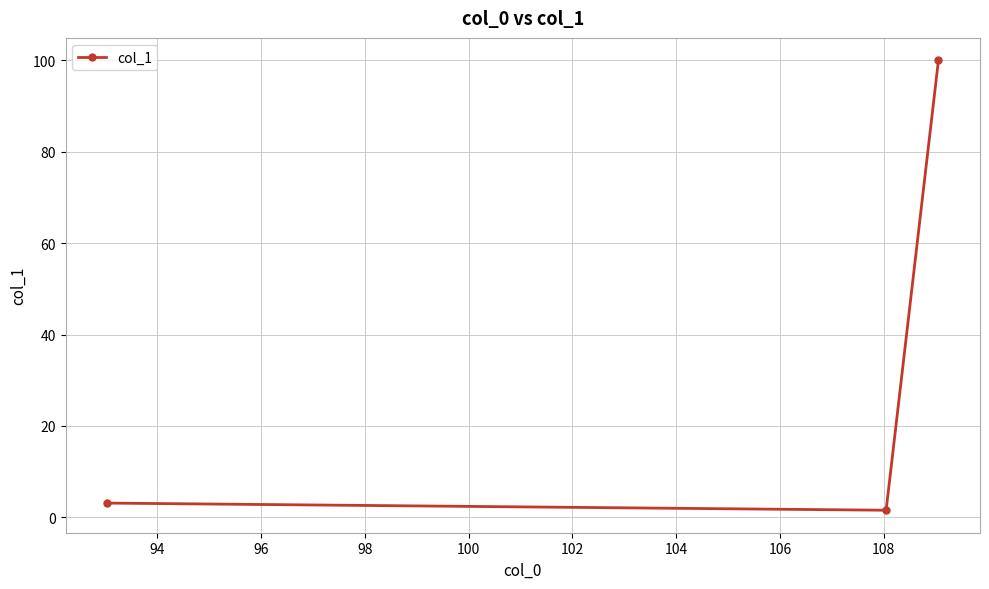

Reading left to right, transcribe all the data shown in this chart.

3.1	1.6	100.0